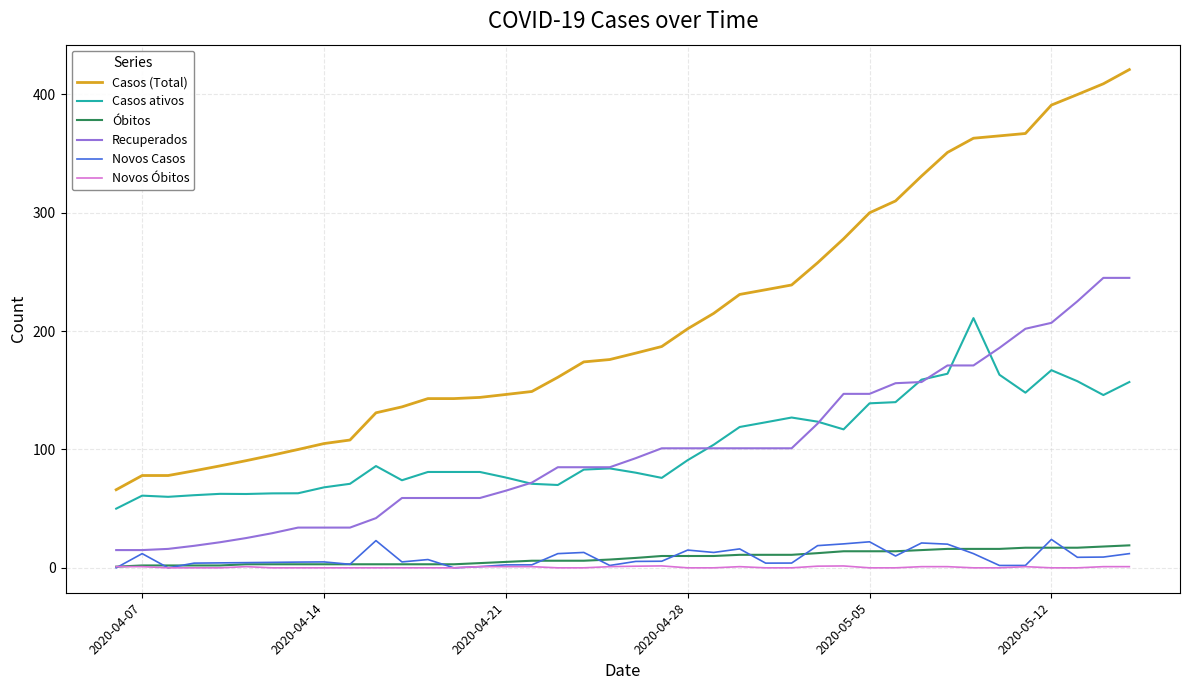

Which series has the largest total across all categories?

Casos (Total)